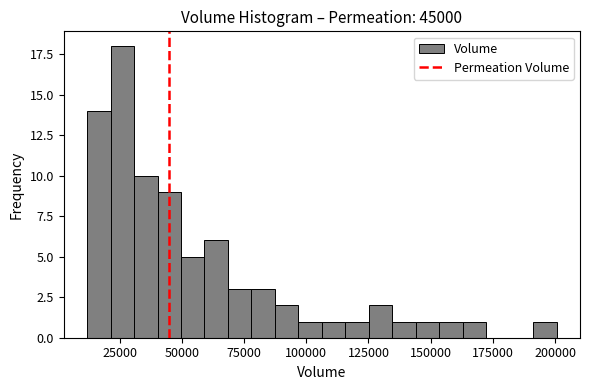

Around what value on the x-axis is the tallest bar? Give the approximate position of its centre, as read against the axis.

25000